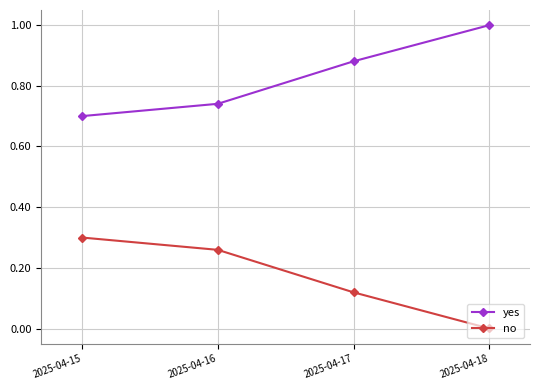

What are all the series names shown in the legend?

yes, no